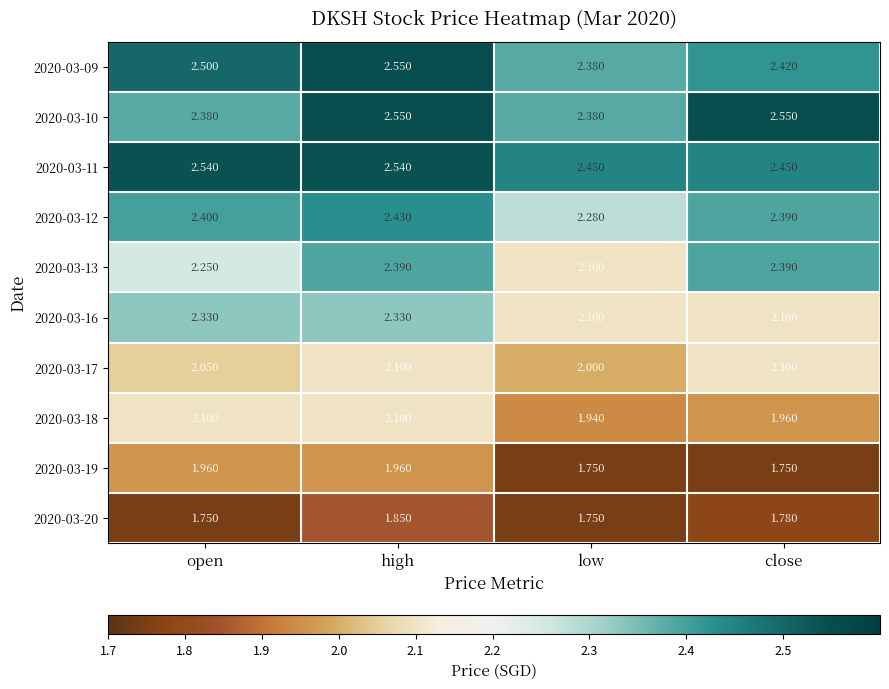

Which series has the widest spread of values?

2020-03-13